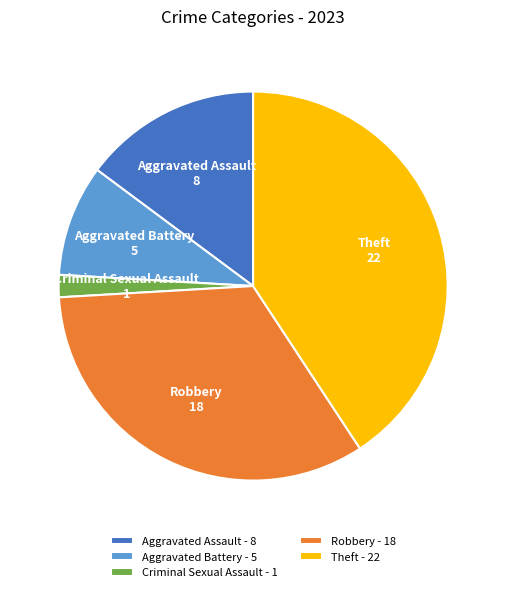

What is the ratio of the value at Theft to the value at Aggravated Battery?

4.4